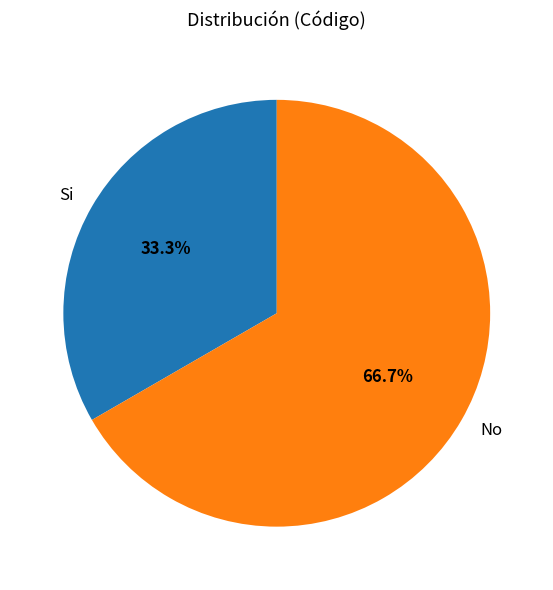

How many segments does this pie chart have?

2